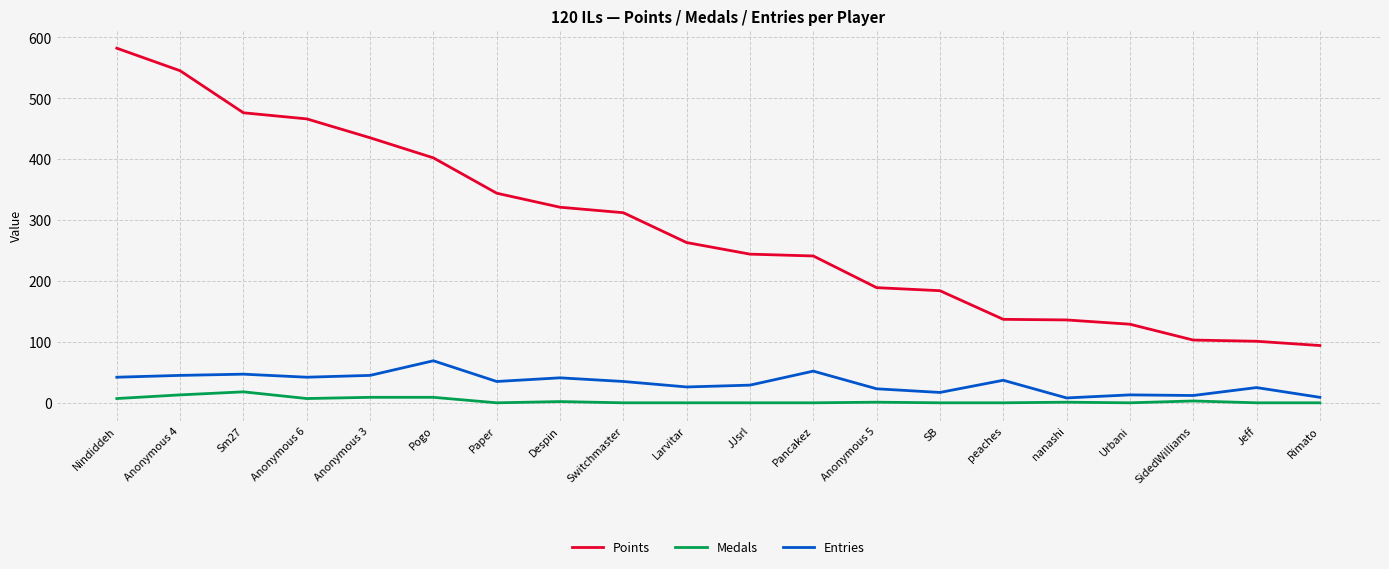

Which series has the largest range (max minus min)?

Points